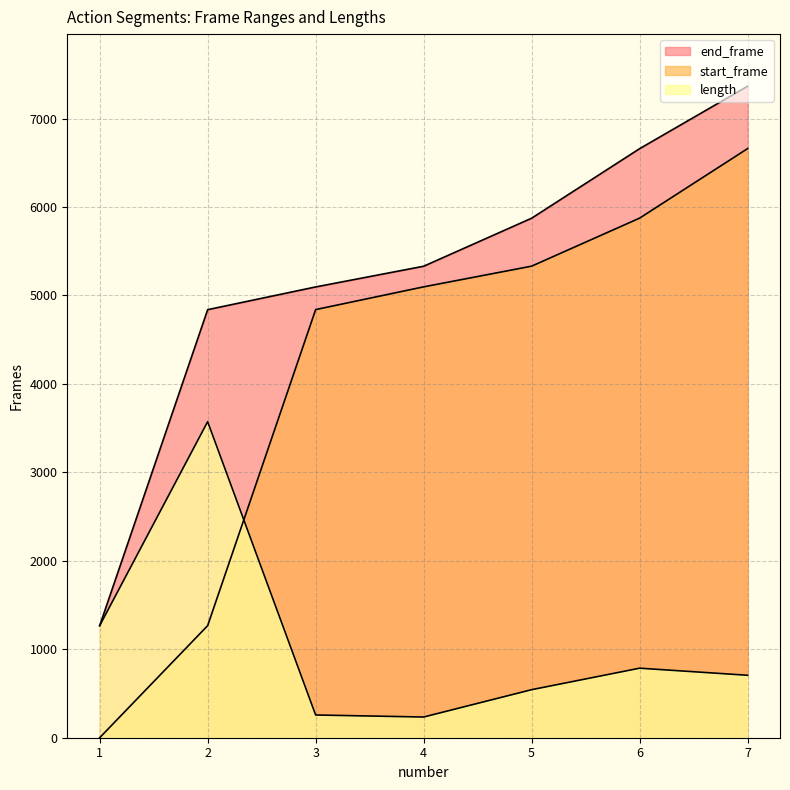

Where is the first local minimum for length?

4